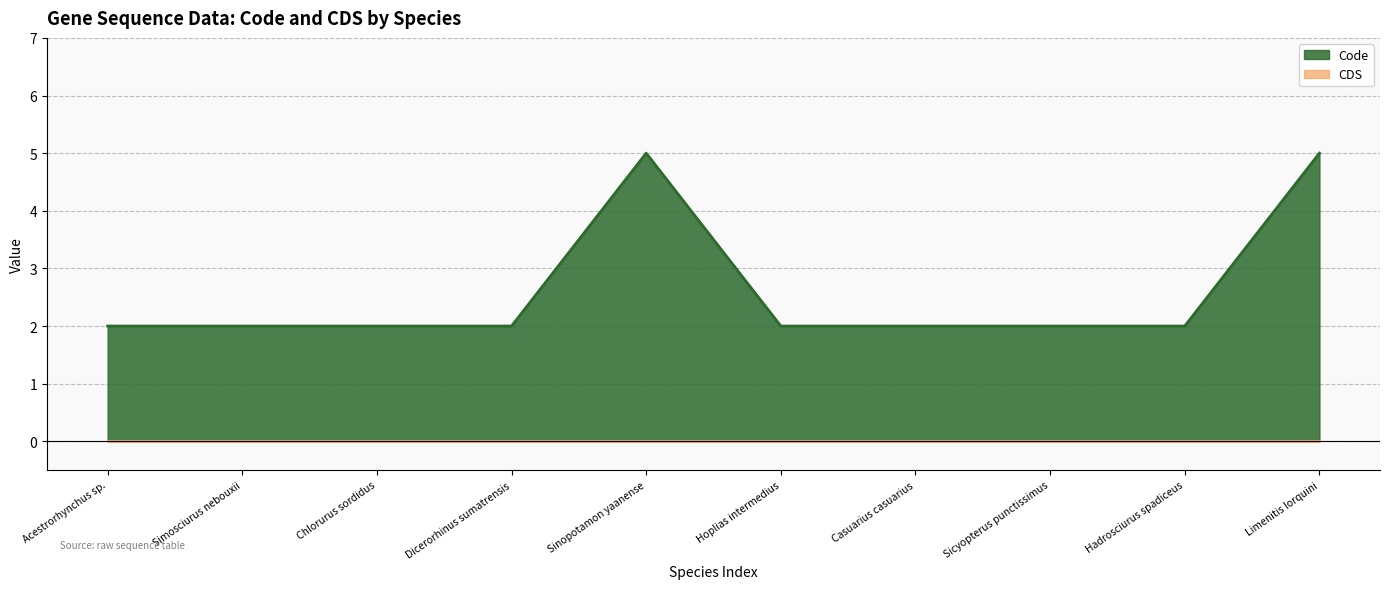

How many data points does each series have?

10